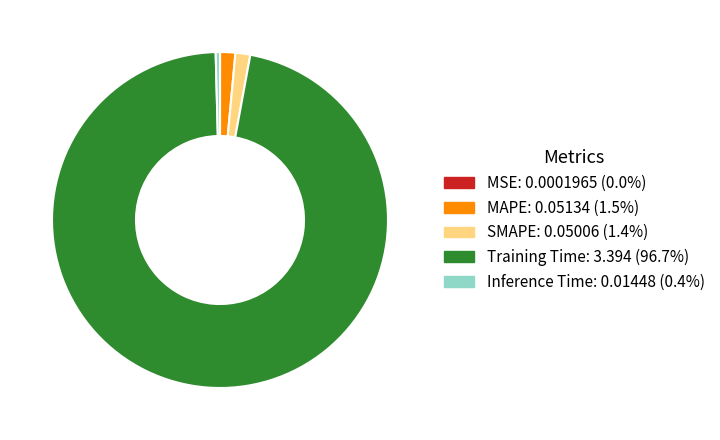

Combined, do Inference Time and MAPE account for over 50%?

No